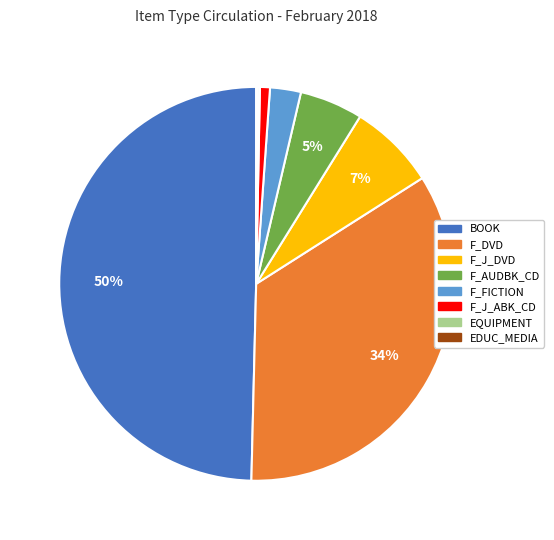

To the nearest percent, what is the average slice percentage?

12%